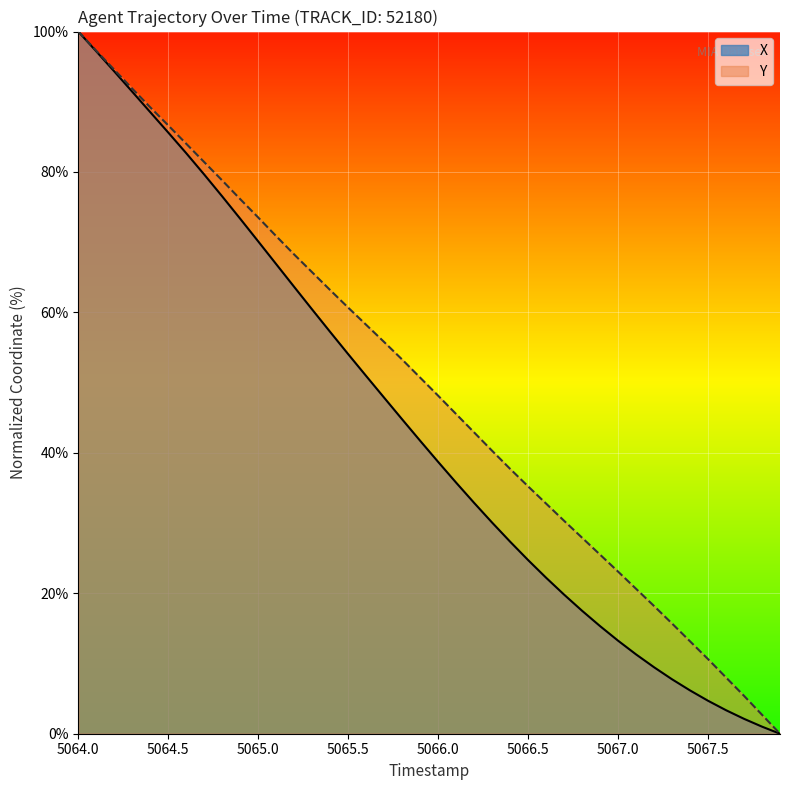

Reading left to right, extract all data points from this chart.

X: 100.0	97.2	94.3	91.4	88.5	85.6	82.7	79.6	76.5	73.3	70.1	66.9	63.6	60.4	57.2	54.1	50.9	47.9	44.8	41.7	38.7	35.8	32.9	30.1	27.4	24.7	22.2	19.8	17.5	15.3	13.2	11.3	9.5	7.8	6.2	4.7	3.3	2.1	1.0	0.0
Y: 100.0	97.3	94.6	91.9	89.2	86.6	84.0	81.4	78.8	76.1	73.5	70.9	68.2	65.7	63.2	60.7	58.2	55.8	53.3	50.7	48.1	45.5	42.9	40.3	37.7	35.2	32.8	30.3	27.9	25.5	23.1	20.6	18.2	15.7	13.2	10.6	8.0	5.4	2.7	0.0